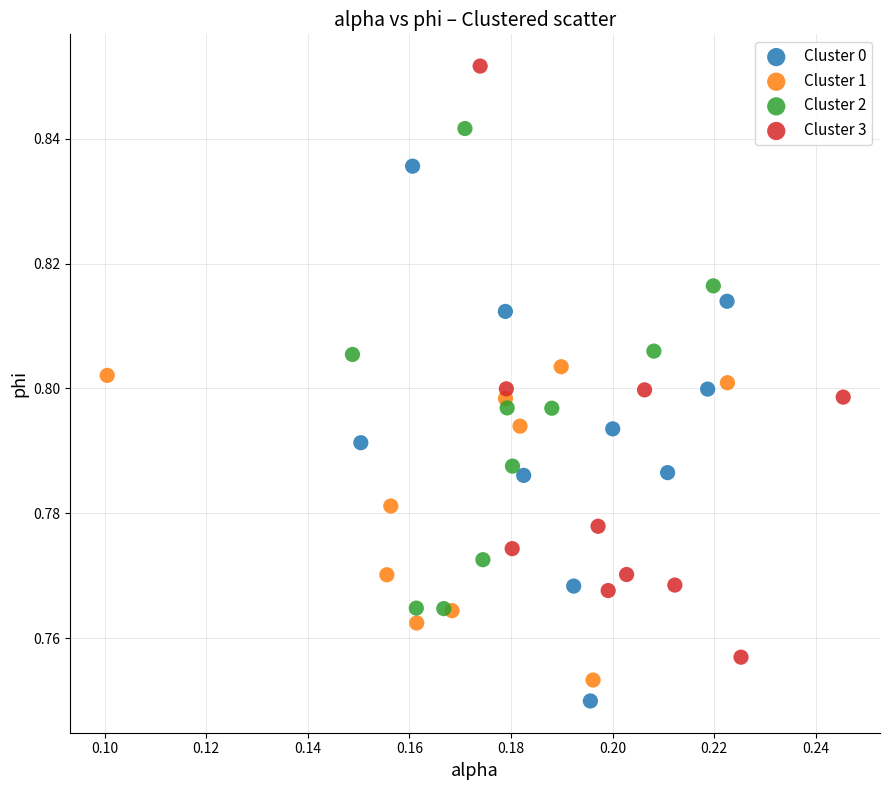

Which series has the widest spread of Y values?

Cluster 3